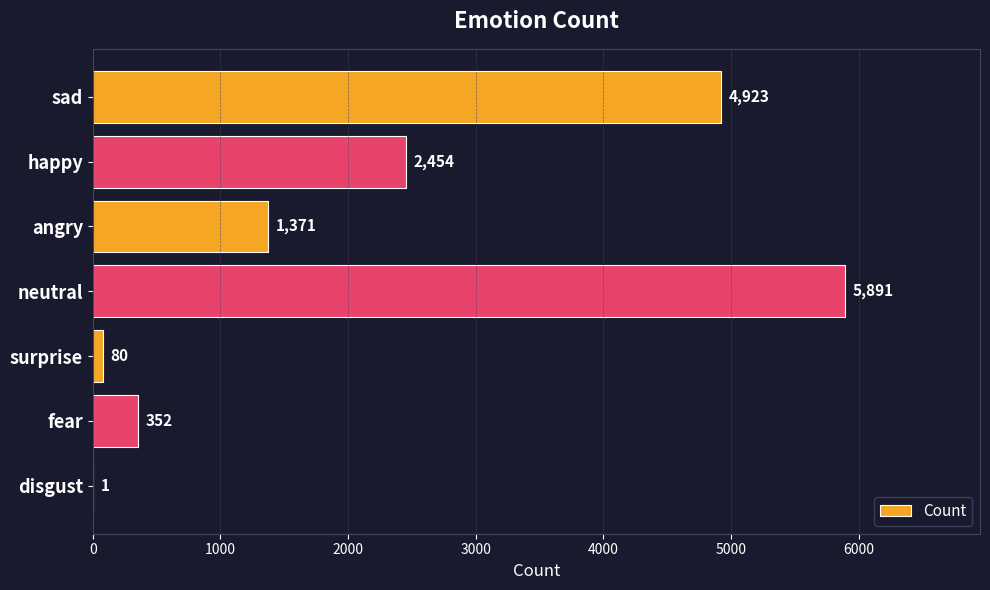

How many data points does each series have?

7